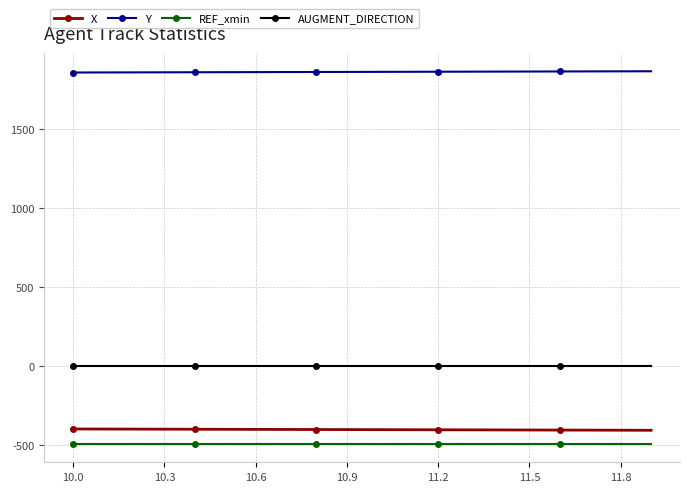

What is the average value of the REF_xmin series?

-491.7